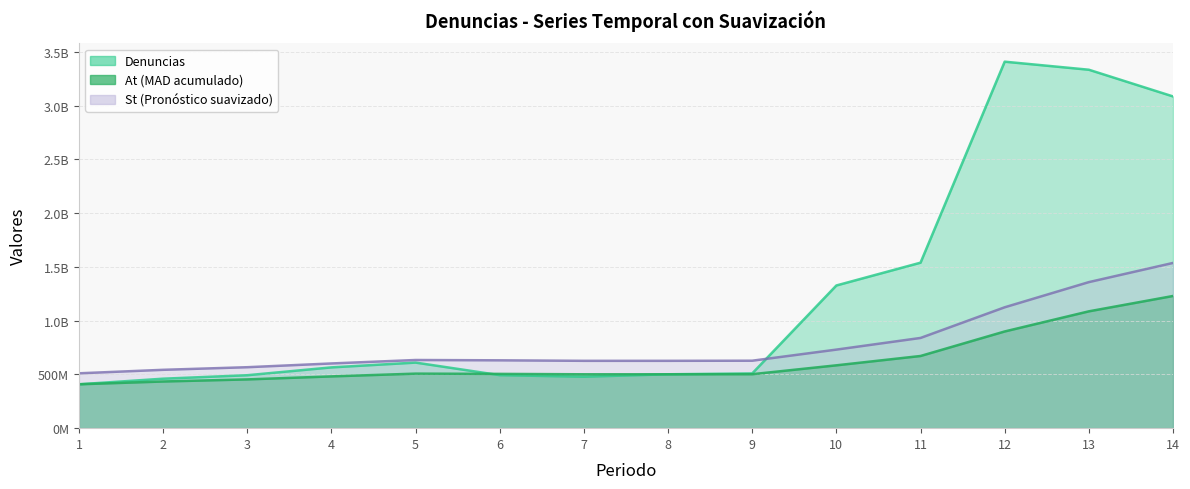

Reading right to left, transcribe all the data shown in this chart.

Denuncias: 3085833159.0	3334158859.0	3409017029.0	1539402219.0	1327362932.0	509075022.0	501310048.0	478576977.0	493130032.0	609993267.0	565388631.0	492460518.0	460208710.0	408248840.0
At: 1229583303.1	1086794852.6	899514518.8	671377926.9	584575497.7	502043560.6	501164627.9	501143853.6	504904999.7	507259993.2	481576674.8	453639356.0	434228775.0	408248840.0
St: 1536979128.8	1358493565.8	1124393148.4	839222408.6	730719372.1	627554450.7	626455784.8	626429817.0	631131249.6	634074991.5	601970843.4	567049195.0	542785968.8	510311050.0